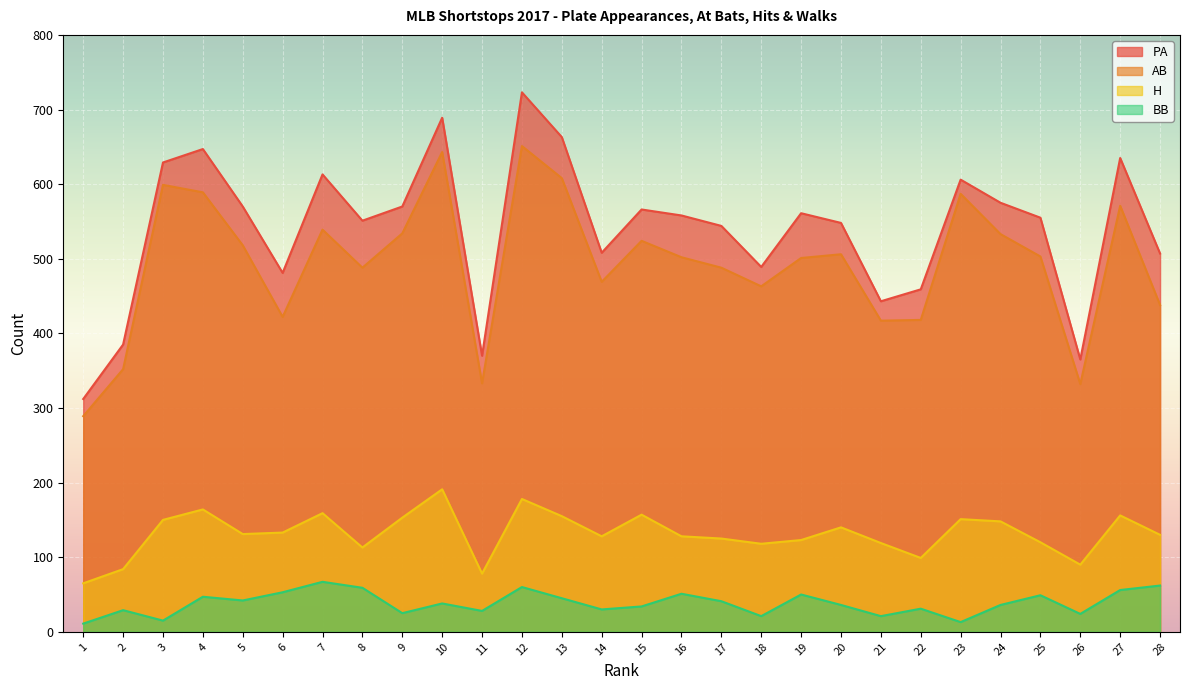

At how many categories does at least one series exceed 219?

28